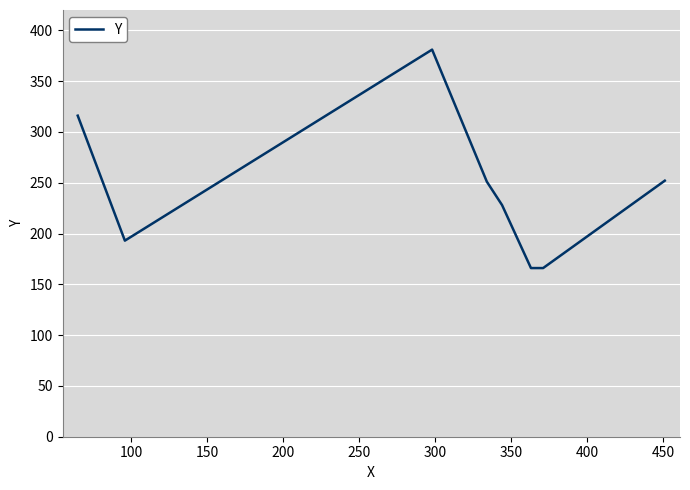

What is the greatest value displayed?

381